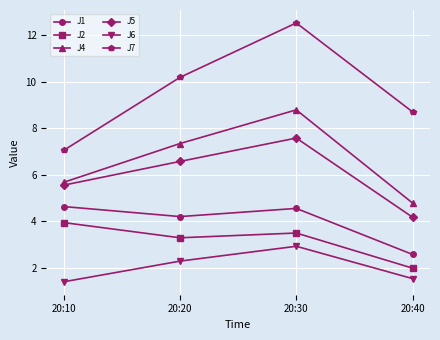

The value of J5 at 20:20 is 6.6. True or false?

True